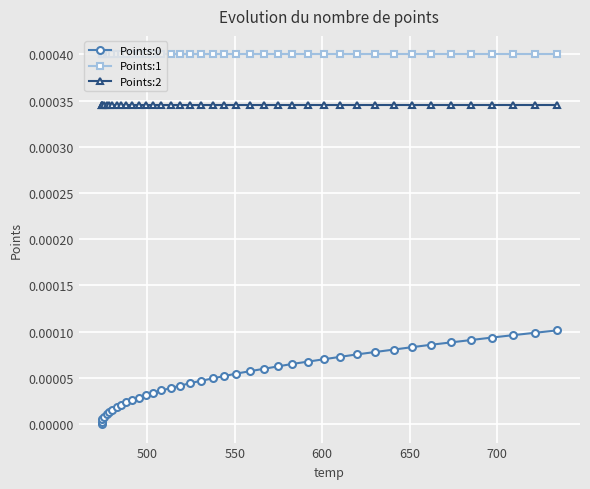

Is the value of Points:1 at 16 greater than the value of Points:0 at 21?

Yes